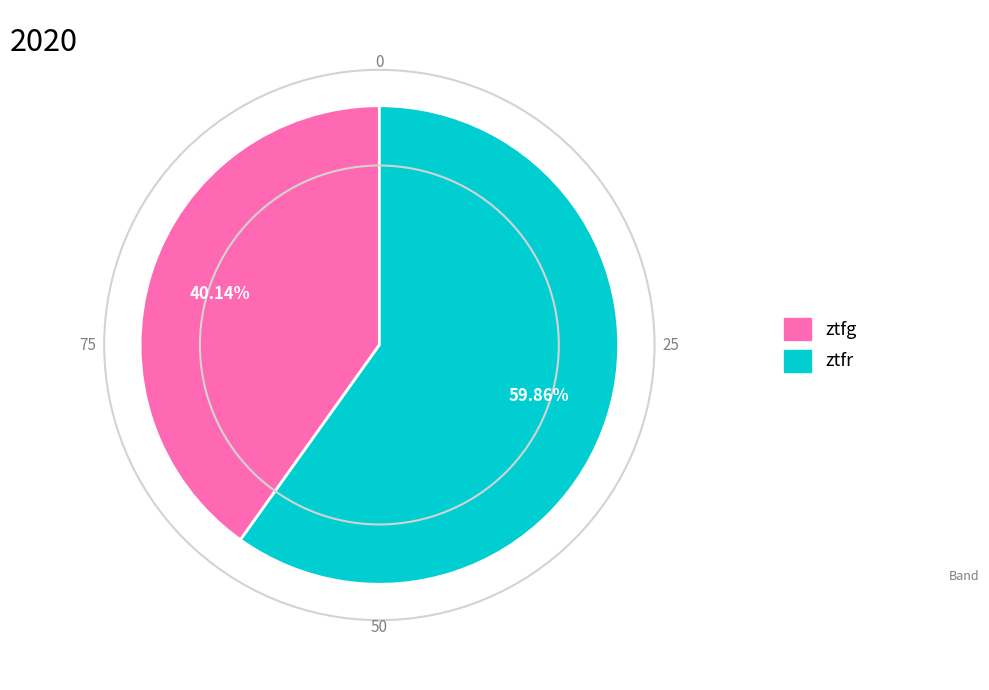

The ztfg slice represents 51% of the pie. True or false?

False